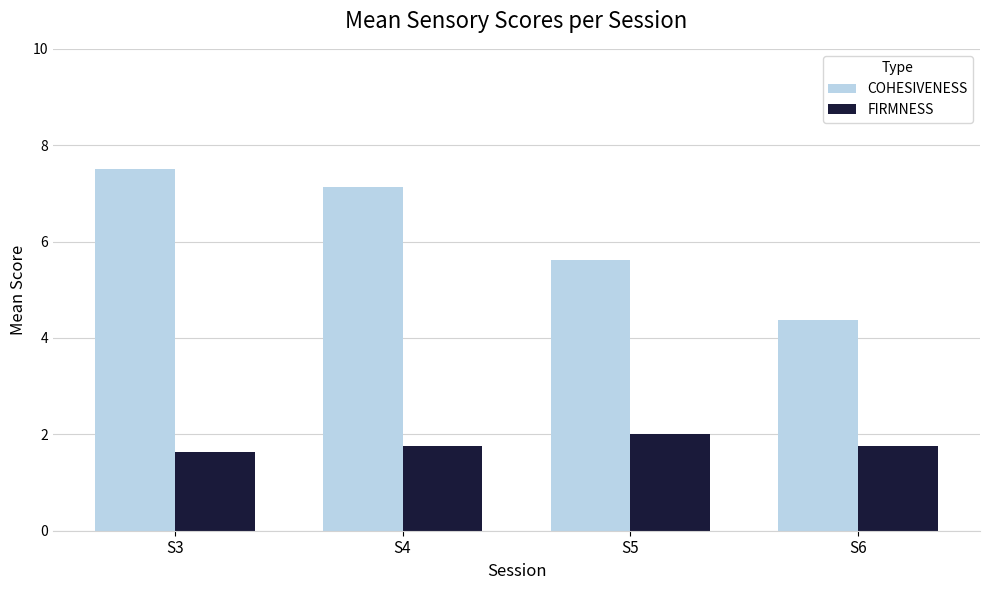

What is the approximate value of FIRMNESS at S4?

1.8